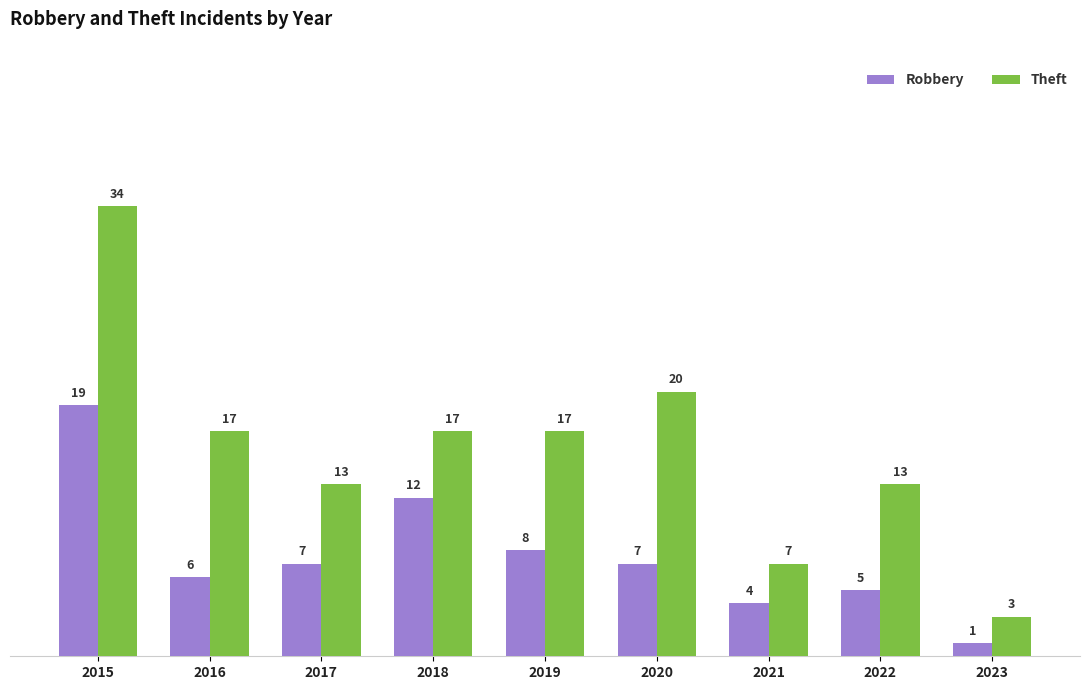

List the series in order of their overall mean, lowest first.

Robbery, Theft